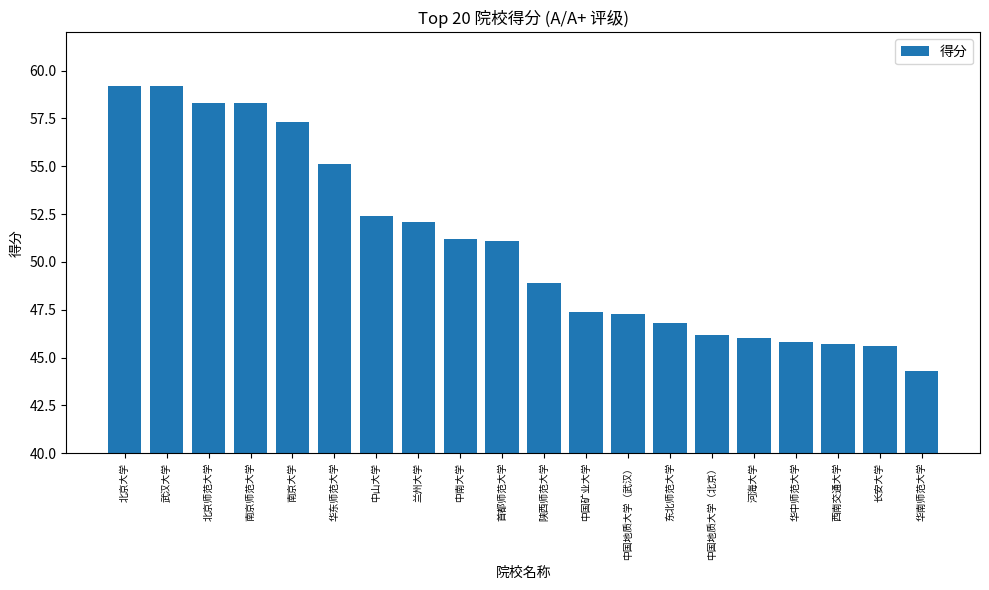

True or false: the data shows 15.4 at 华中师范大学.

False